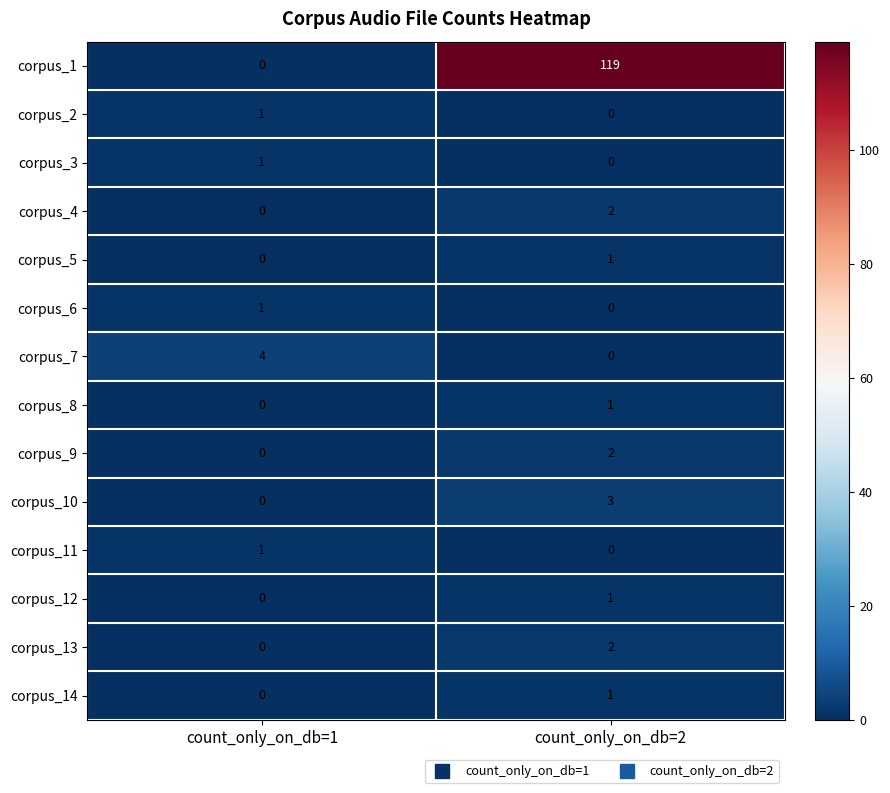

At which label is corpus_12 closest to 0?

count_only_on_db=1